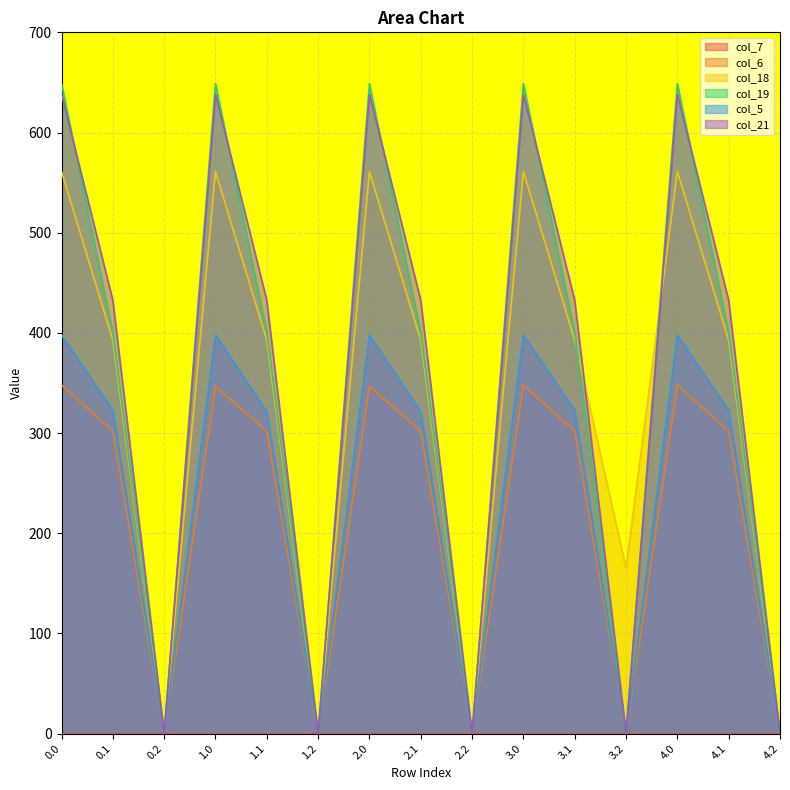

List the labels in order of col_5 value, smallest first.

0.2, 1.2, 2.2, 3.2, 4.2, 2.1, 1.1, 0.1, 3.1, 4.1, 0.0, 1.0, 2.0, 3.0, 4.0